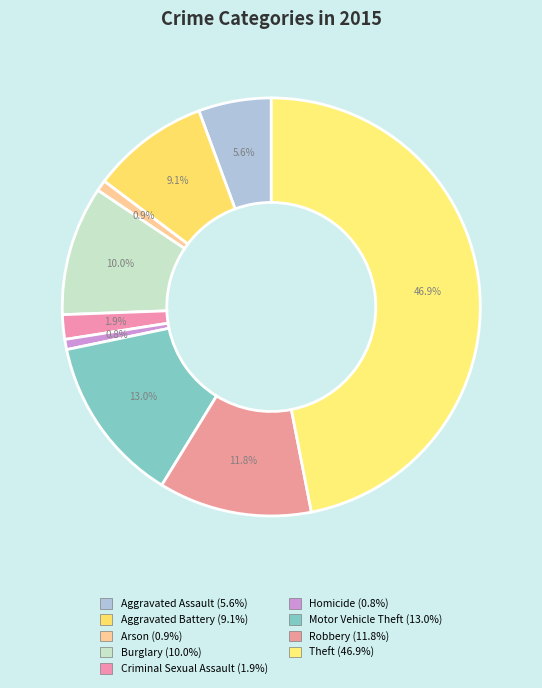

To the nearest percent, what is the difference between the Aggravated Battery and Motor Vehicle Theft slice percentages?

4%